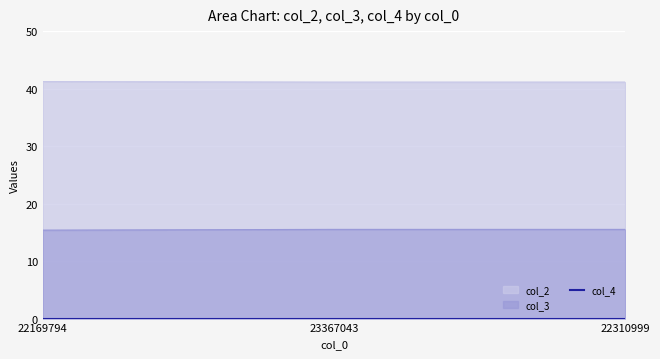

How many lines are shown in the chart?

3